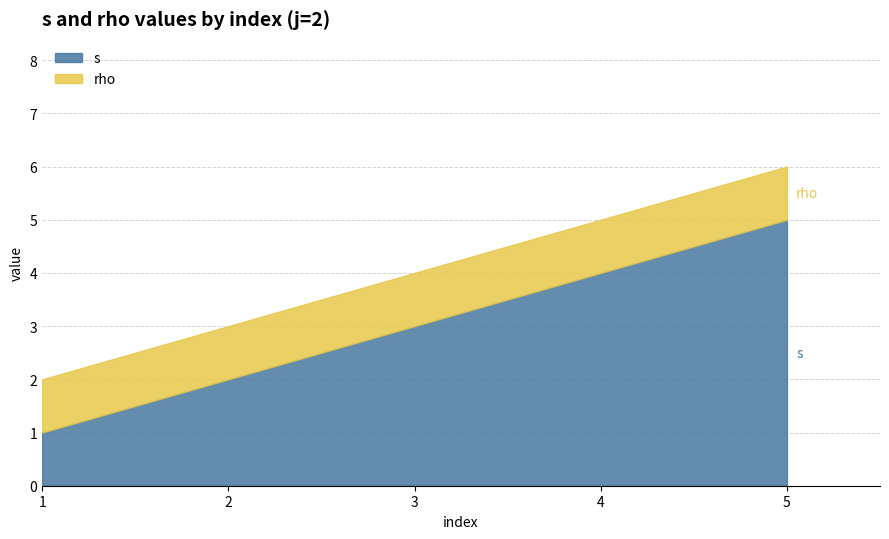

Does the chart display data point markers on the line(s)?

No